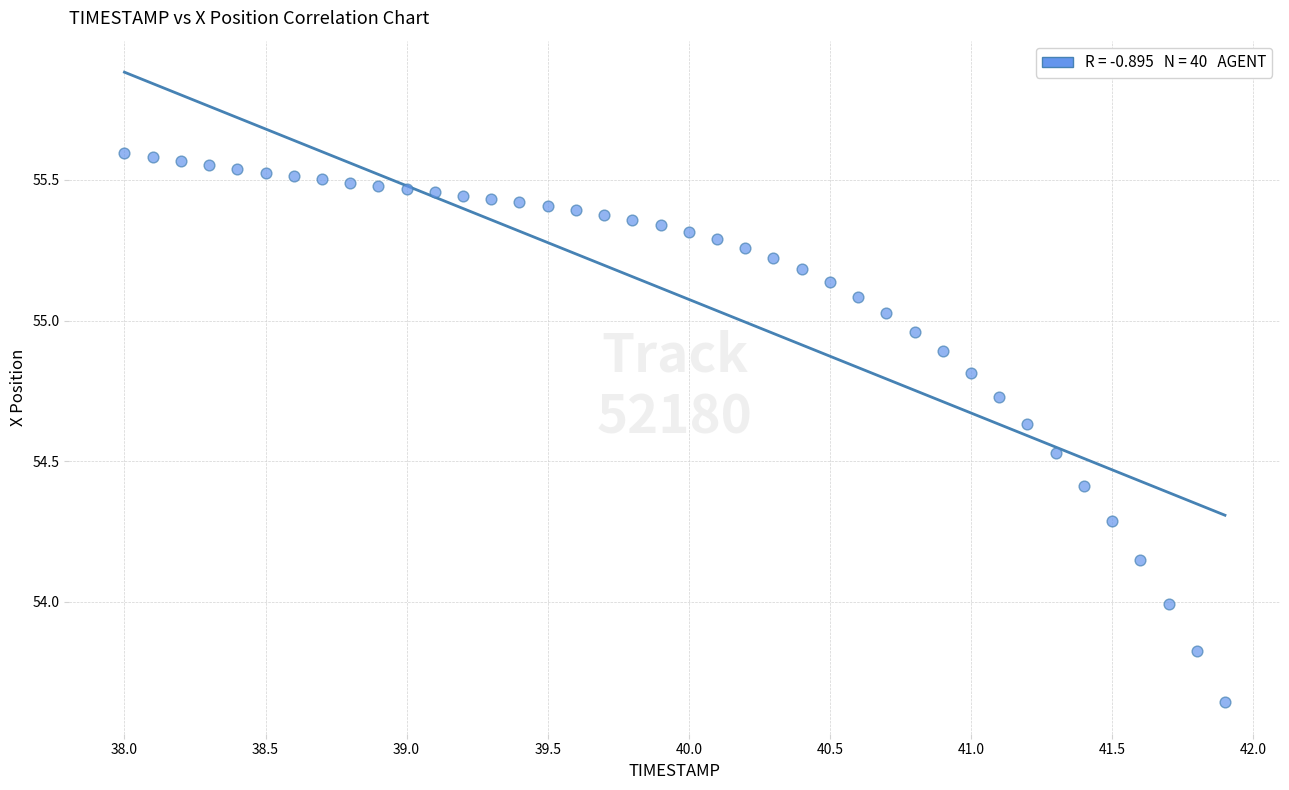

What is the range of Y values (max minus min)?

2.0